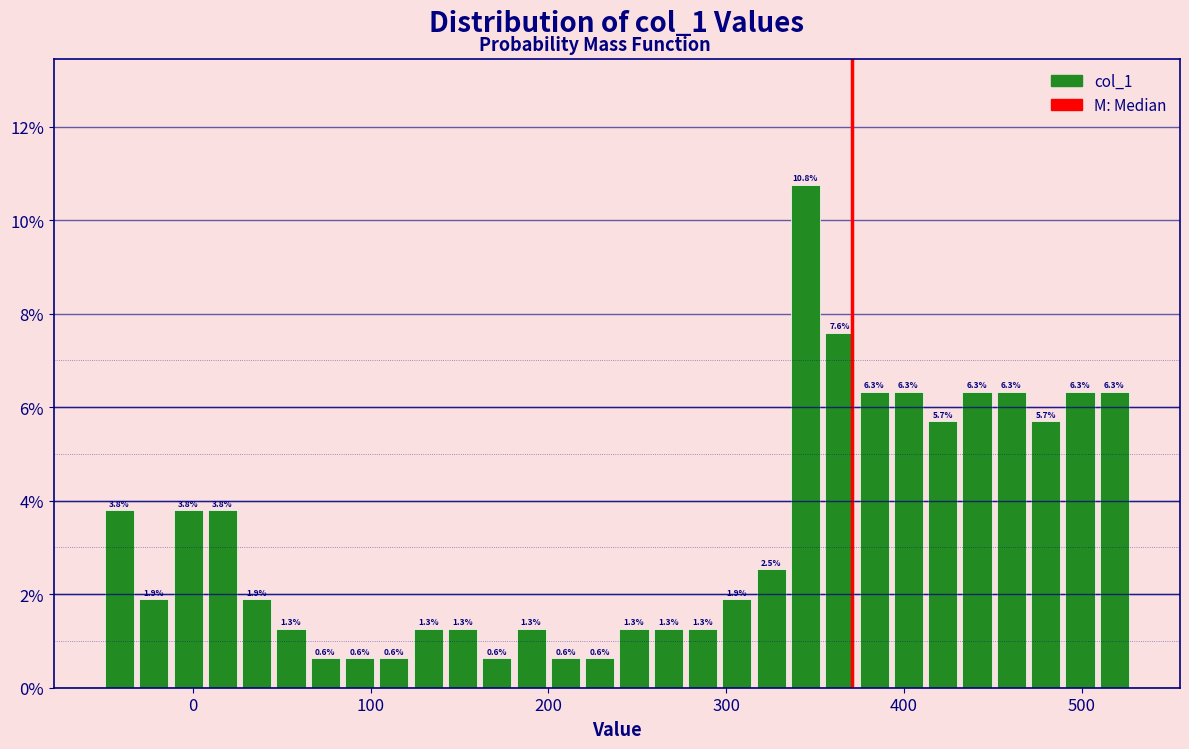

Around what value on the x-axis is the tallest bar? Give the approximate position of its centre, as read against the axis.

340